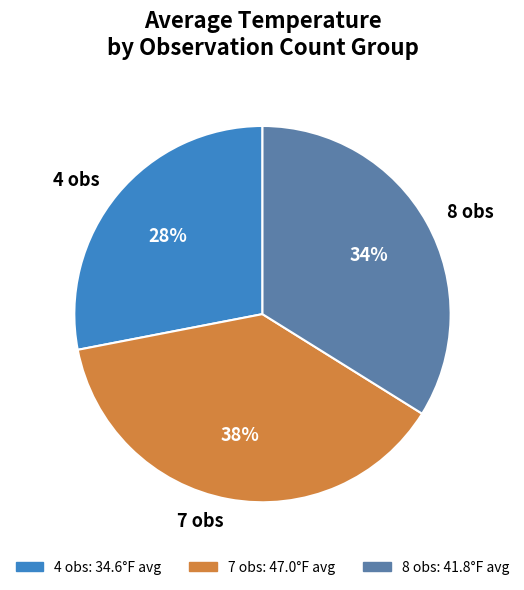

Is it true that 8 obs is 42% of the pie?

False